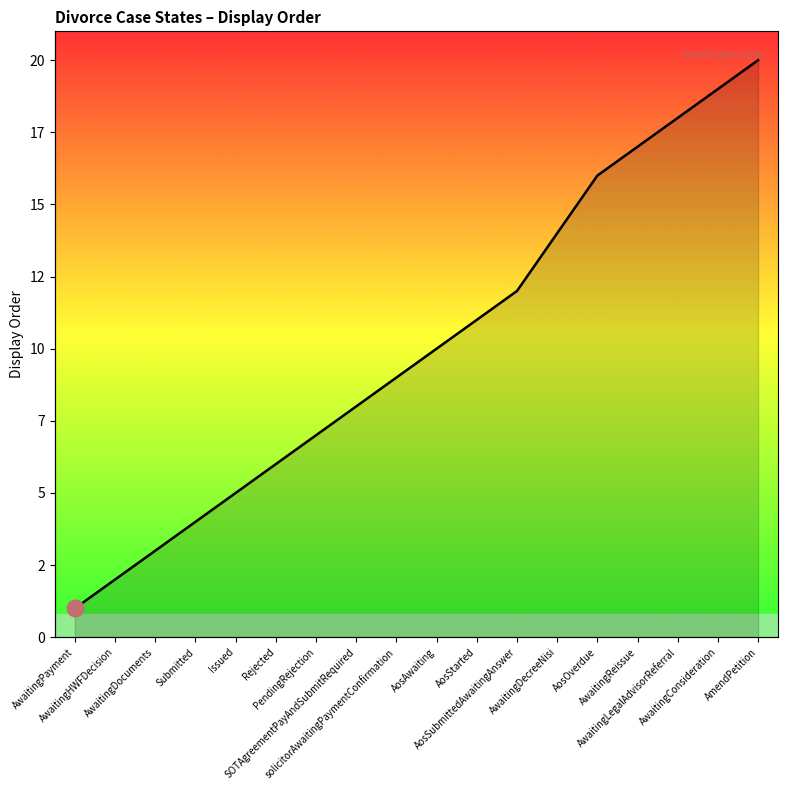

At which label does the data first exceed 10?

AosStarted